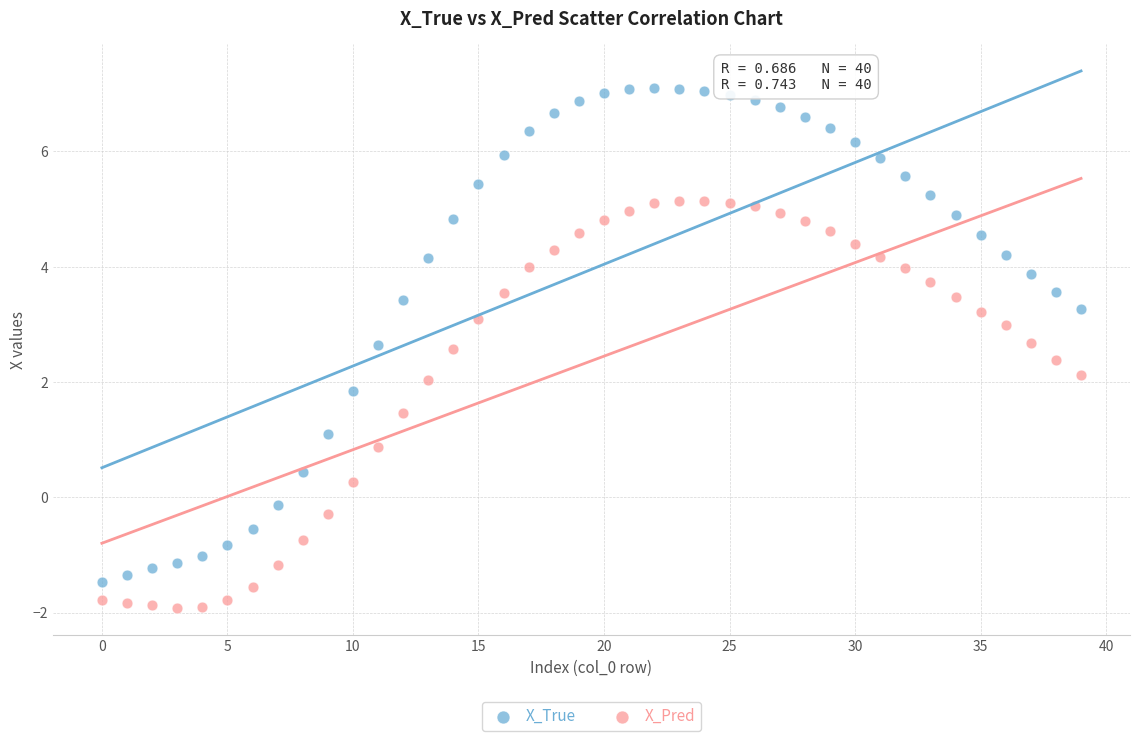

Which series has the widest spread of Y values?

X_True